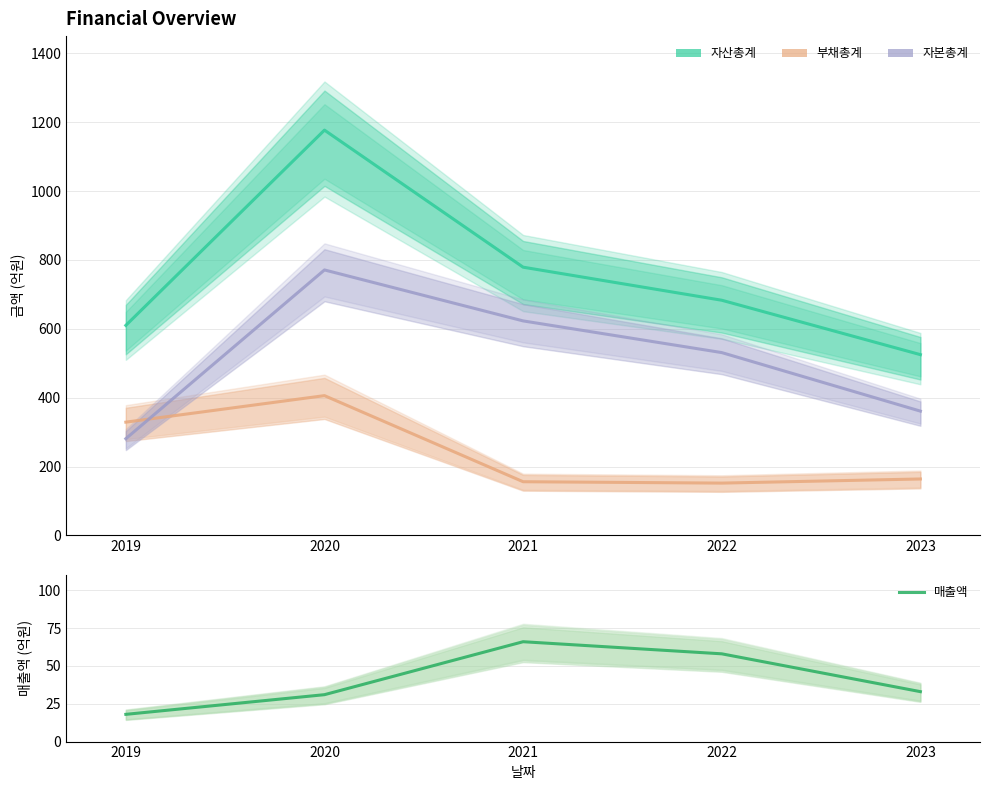

Reading right to left, transcribe all the data shown in this chart.

자산총계: 525	683	779	1177	610
부채총계: 164	152	156	406	329
자본총계: 361	531	623	771	281
매출액: 33	58	66	31	18